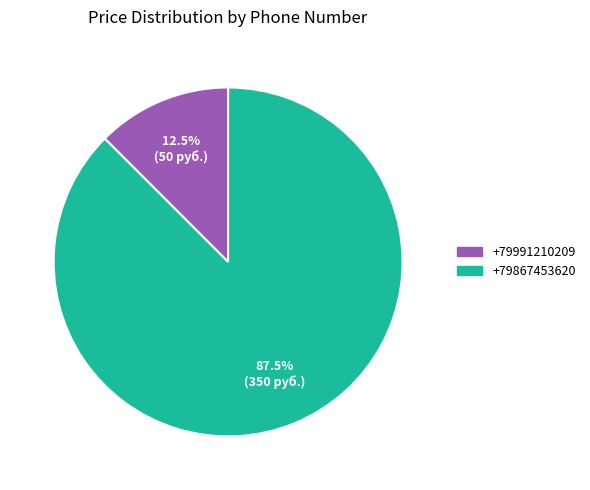

What is the ratio of the value at +79991210209 to the value at +79867453620?

0.1